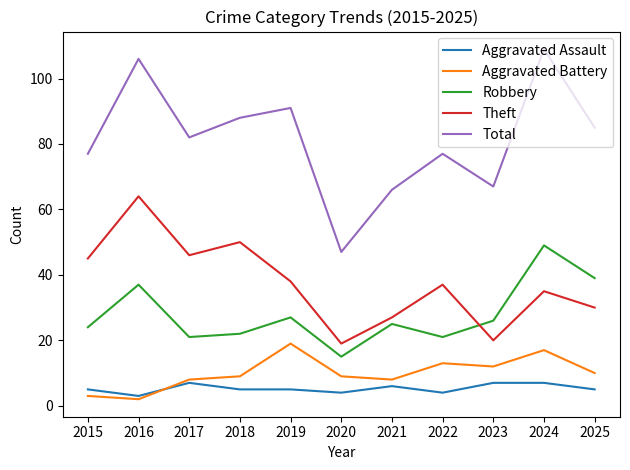

What is the total value across all series at 2025?

169